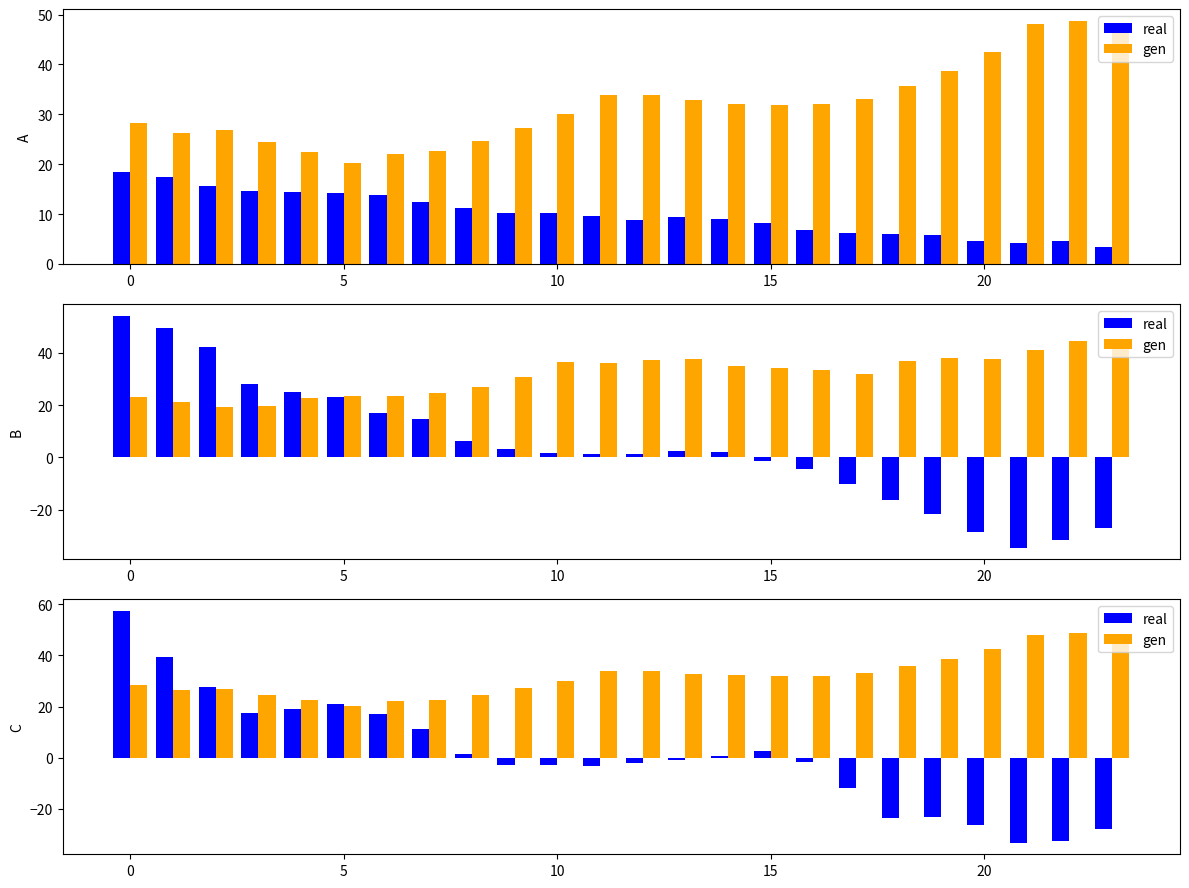

At 15, list the series in order from largest to smallest.

gen, real